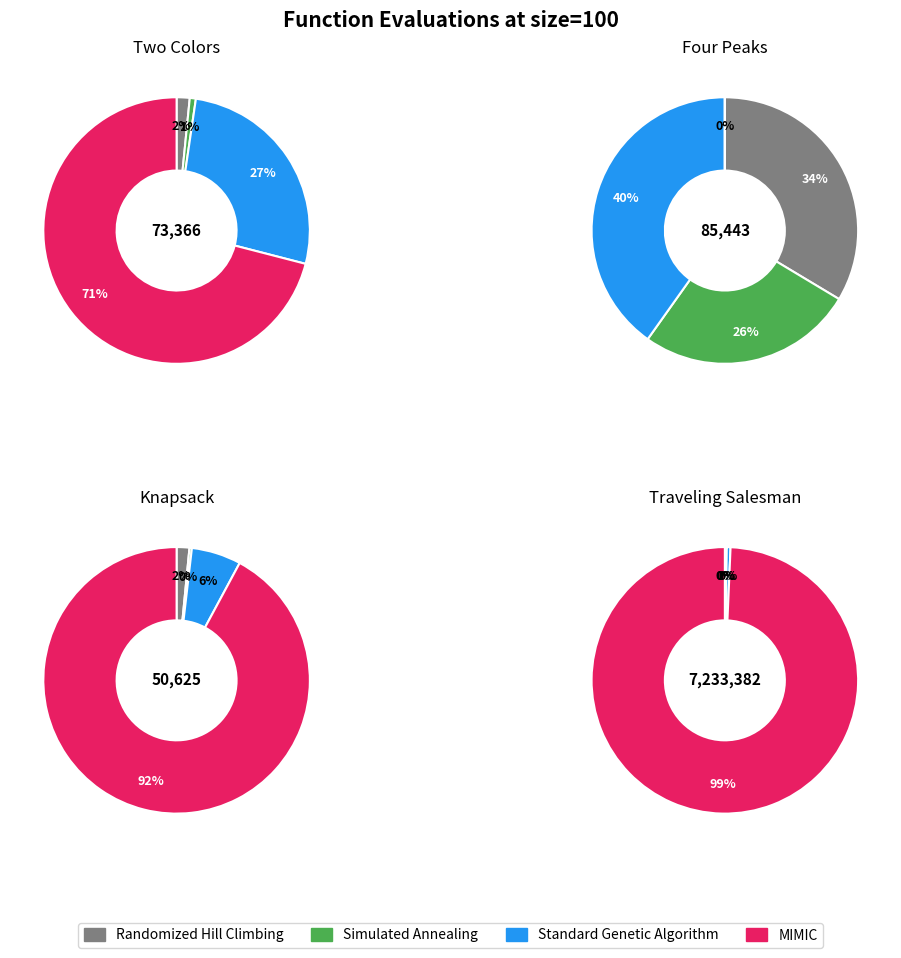

True or false: 2 accounts for 11% of the total.

False